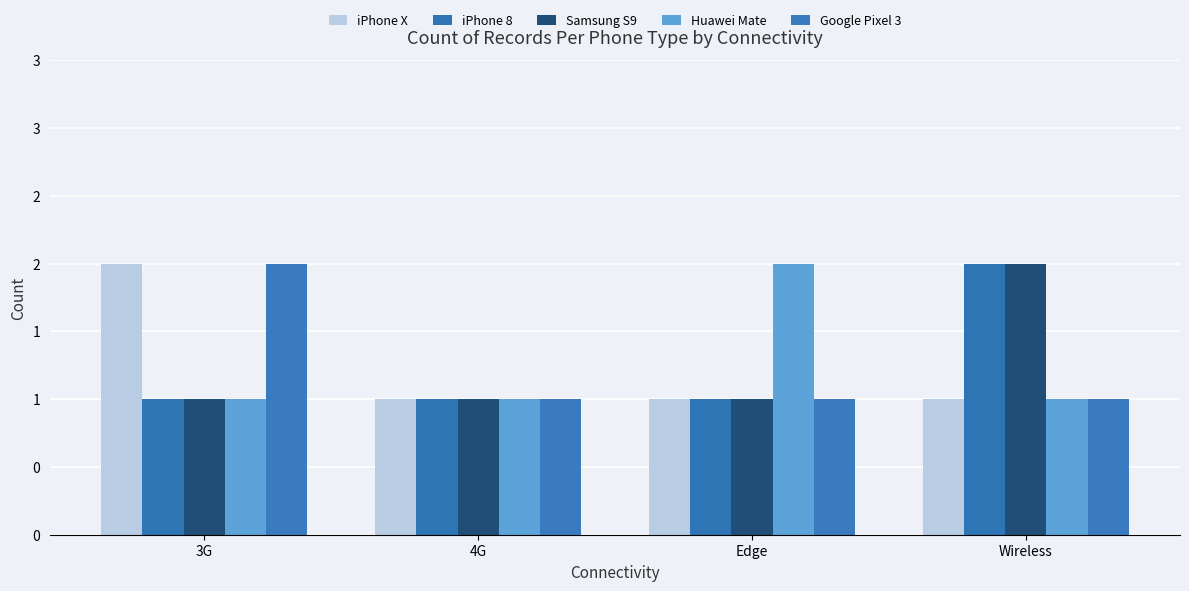

The Samsung S9 series shows 2 at 4G. True or false?

False